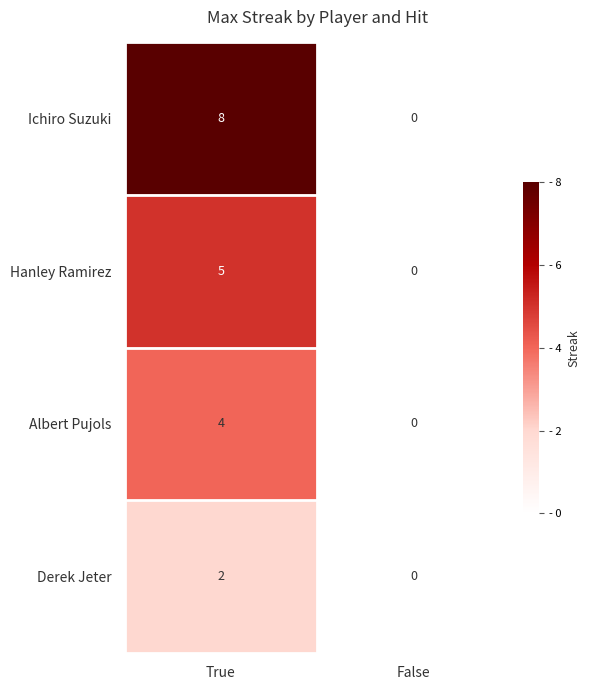

What is the total value across all series at True?

19